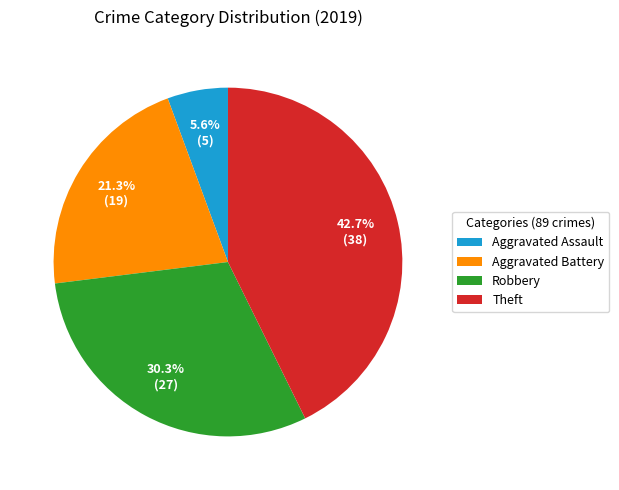

Which category has the biggest portion of the pie?

Theft